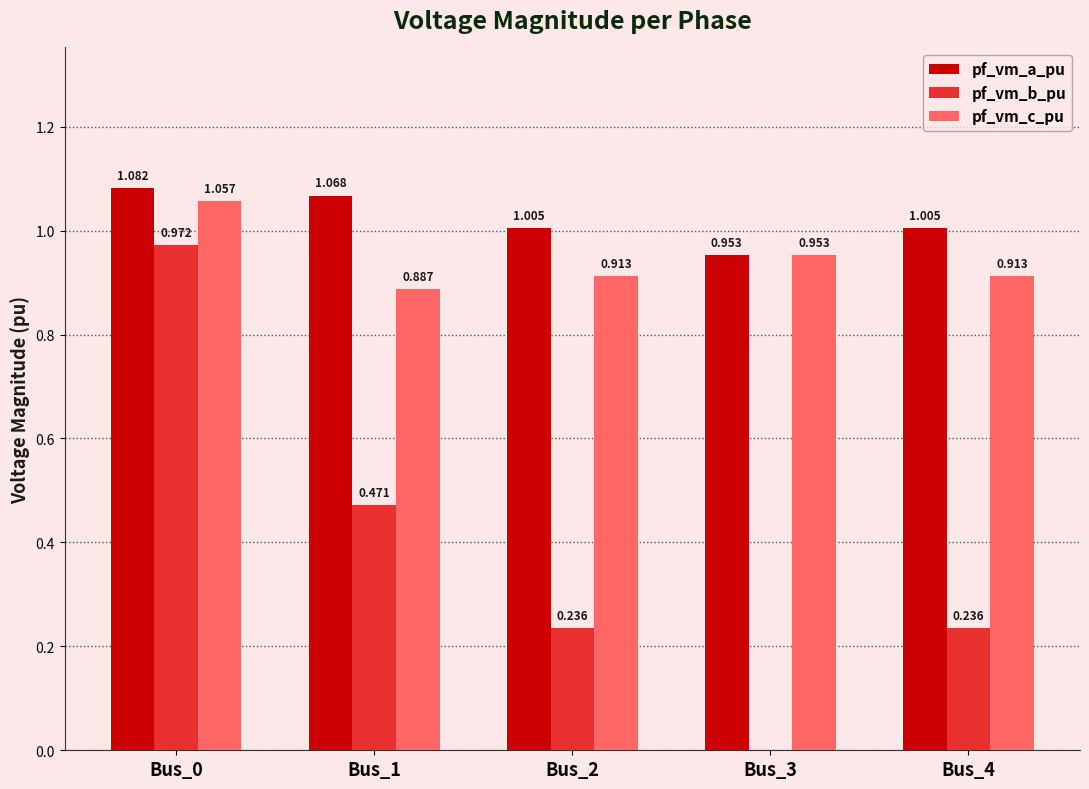

Which series changed the most between Bus_0 and Bus_4?

pf_vm_b_pu